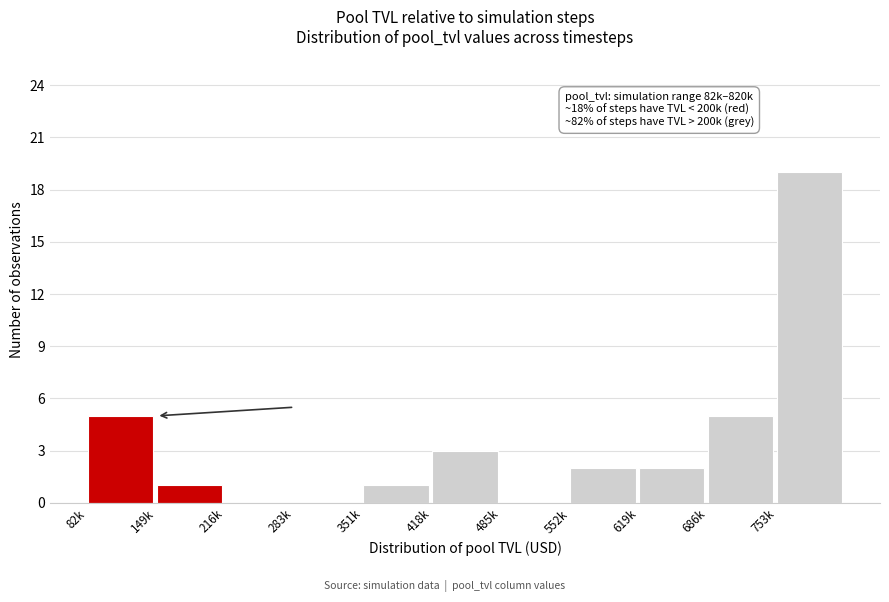

Reading left to right, transcribe all the data shown in this chart.

82k=5	149k=1	216k=0	283k=0	351k=1	418k=3	485k=0	552k=2	619k=2	686k=5	753k=19